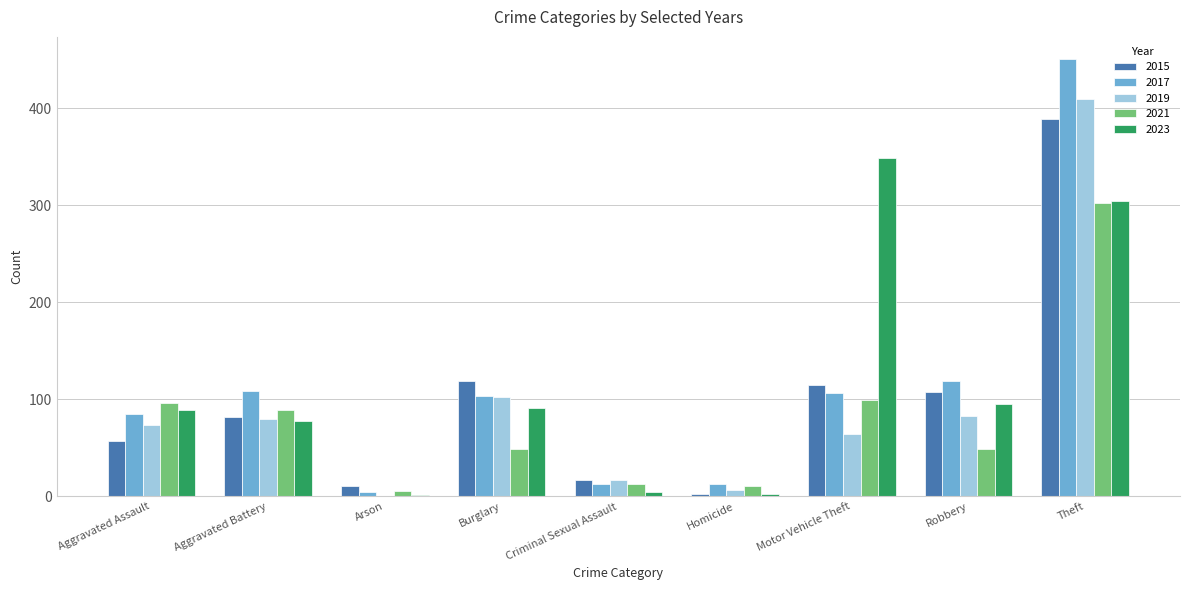

At which category is the sum across all series the highest?

Theft